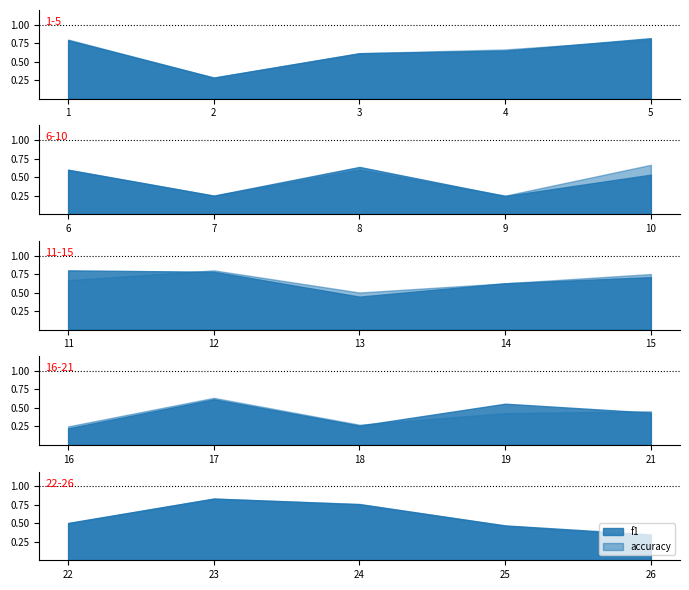

What is the average value of the f1 series?

0.6